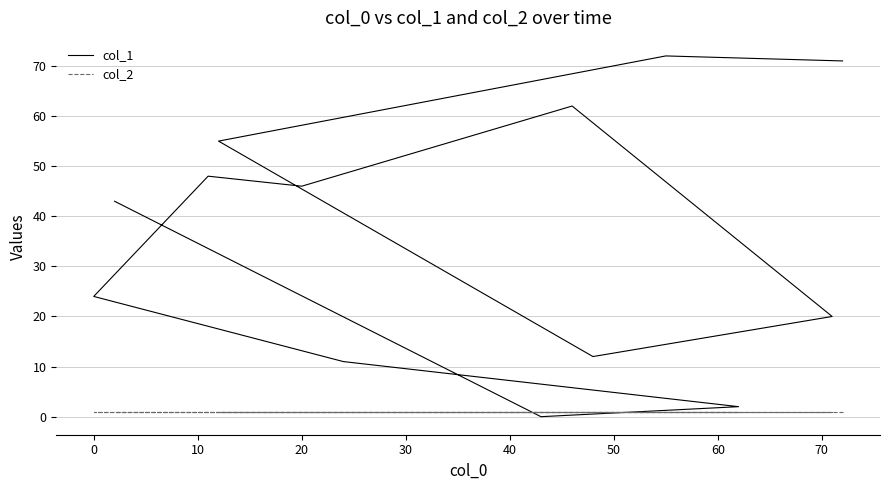

True or false: col_2 has more than 1 points higher than both neighbors.

False